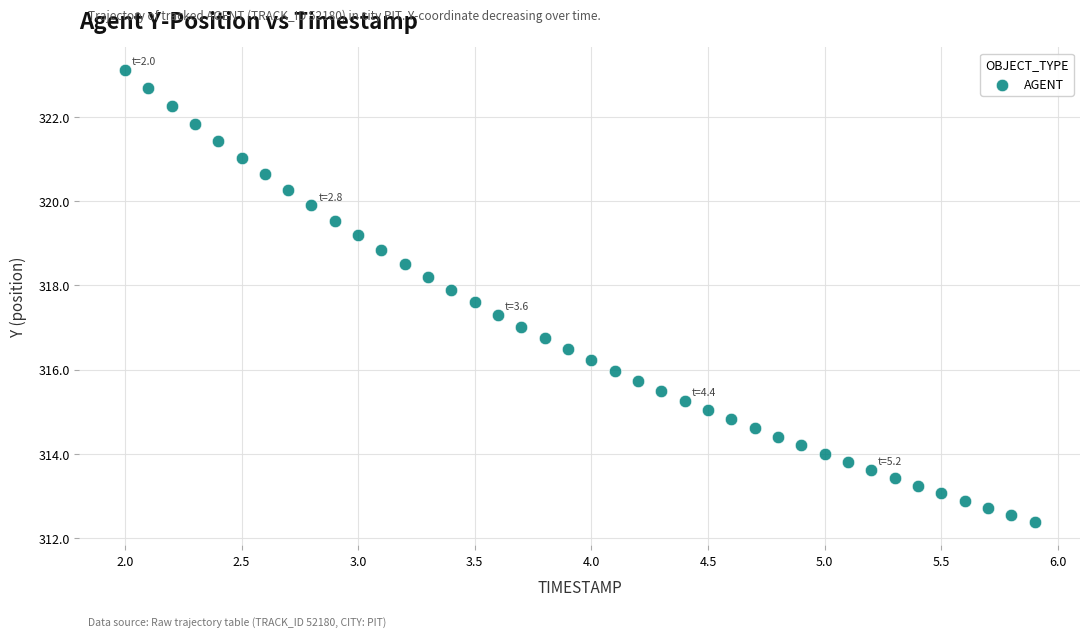

What is the range of Y values (max minus min)?

10.7